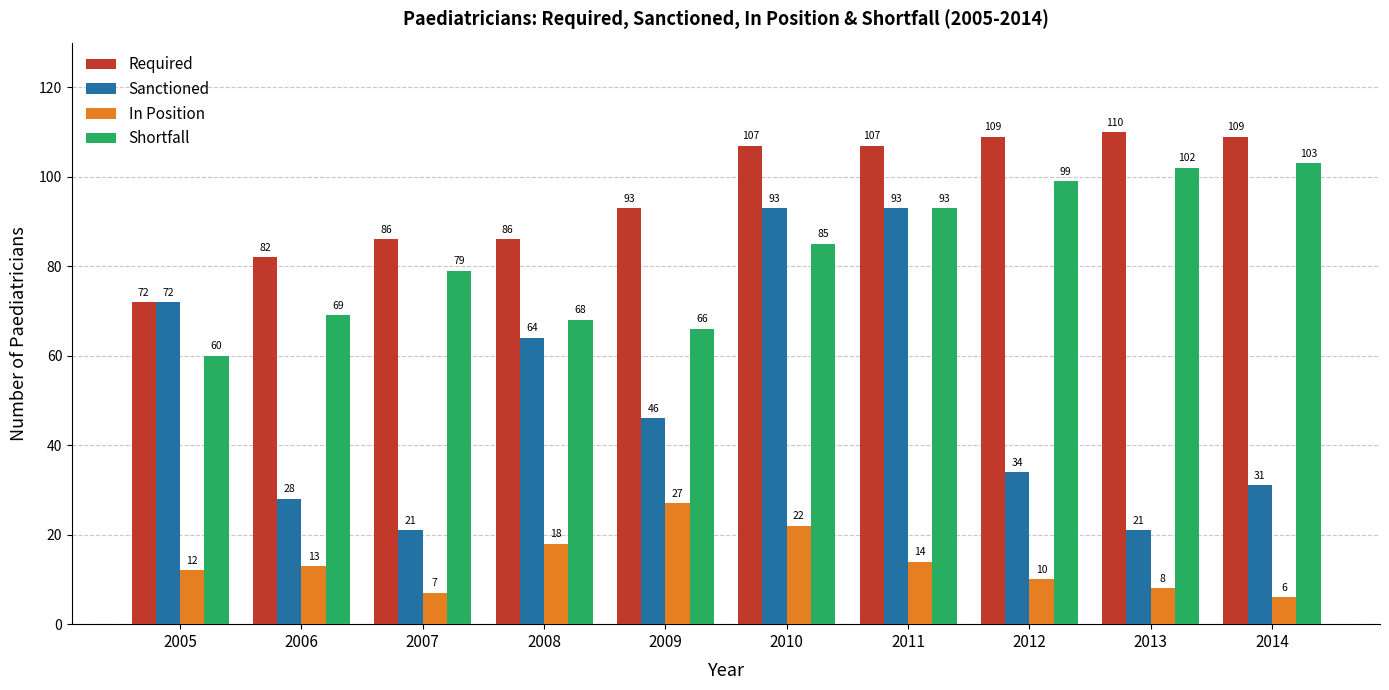

What is the difference between the Shortfall values at 2006 and 2010?

16